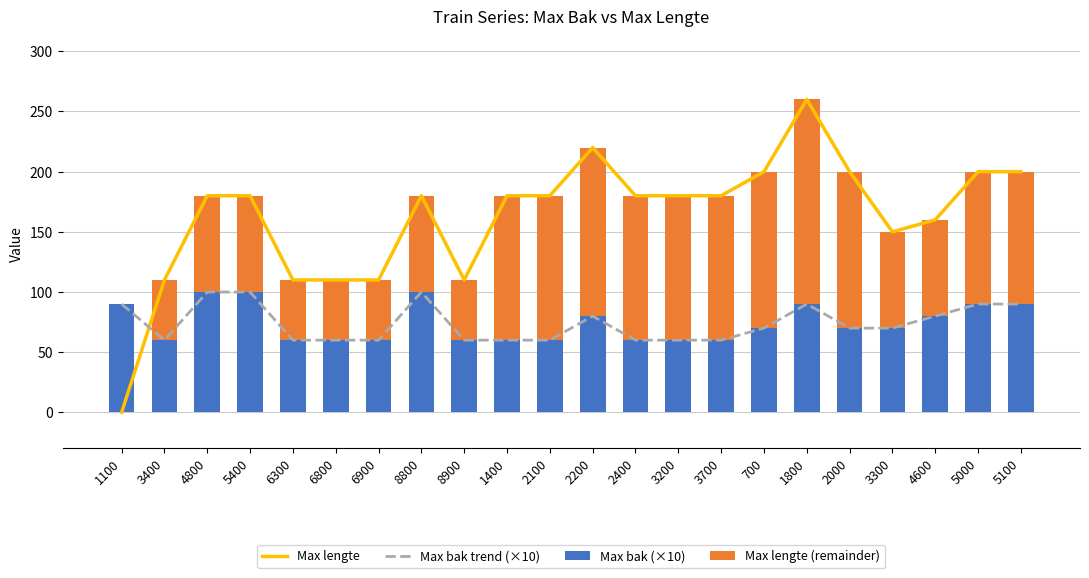

How many values in the Max bak trend (×10) series exceed 70?

9